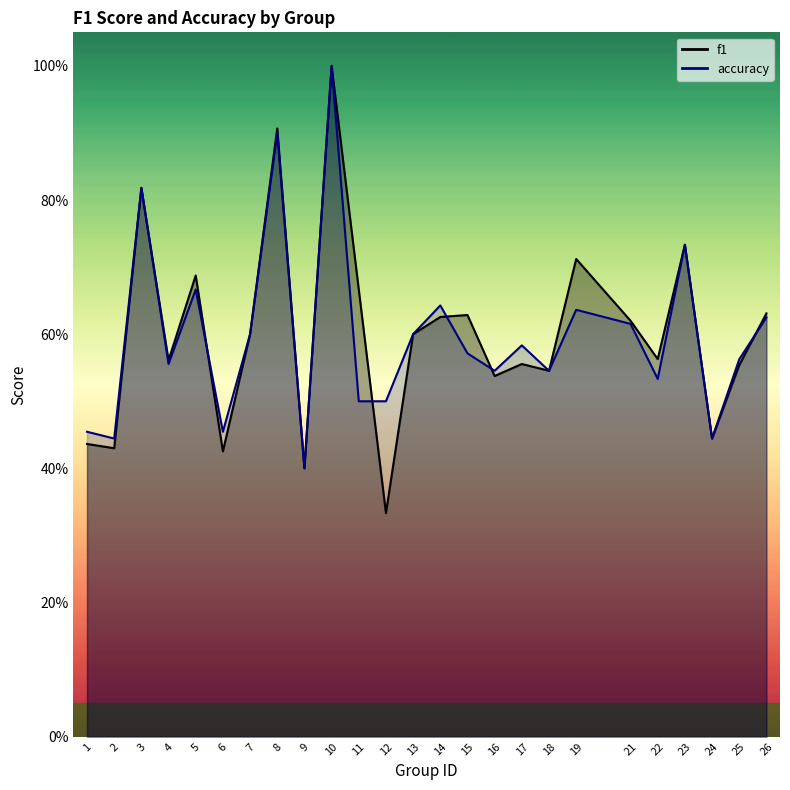

Which series has the largest range (max minus min)?

f1